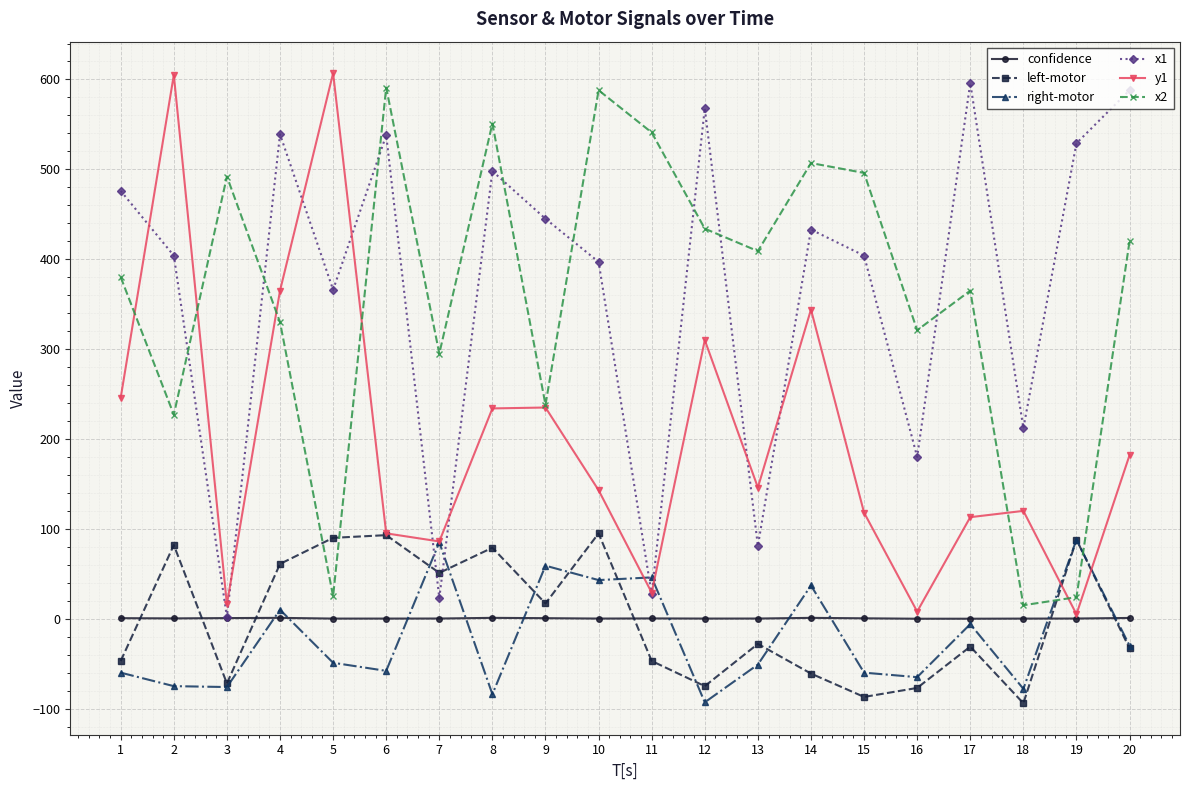

Rank the series at 8 from lowest to highest value.

right-motor, confidence, left-motor, y1, x1, x2